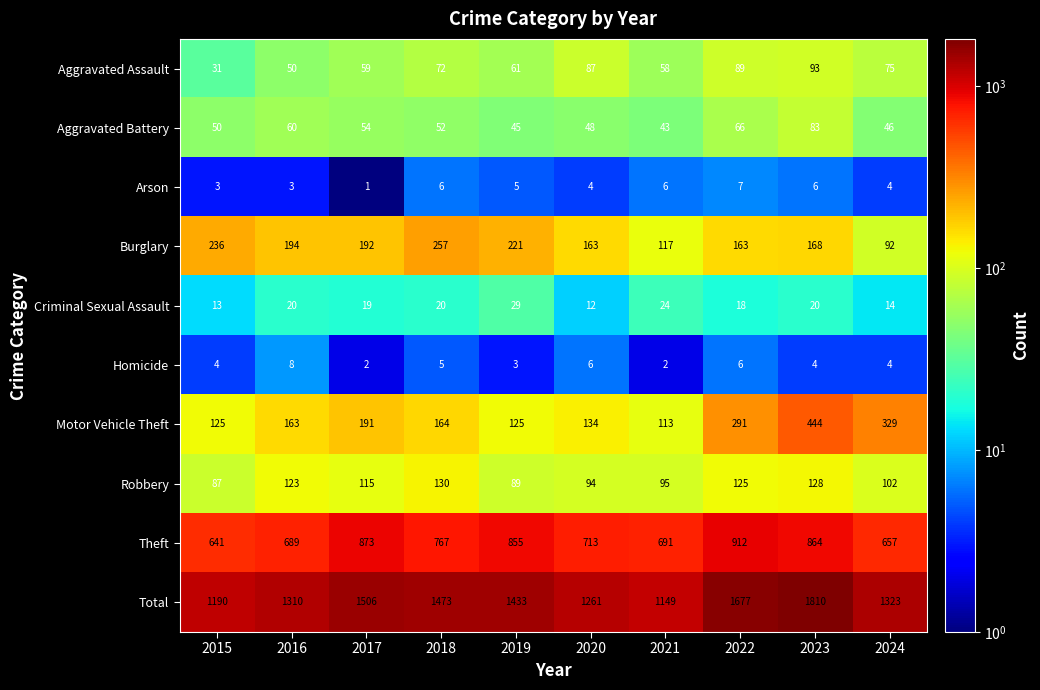

What is the spread (max minus min) of values at 2016?

1307